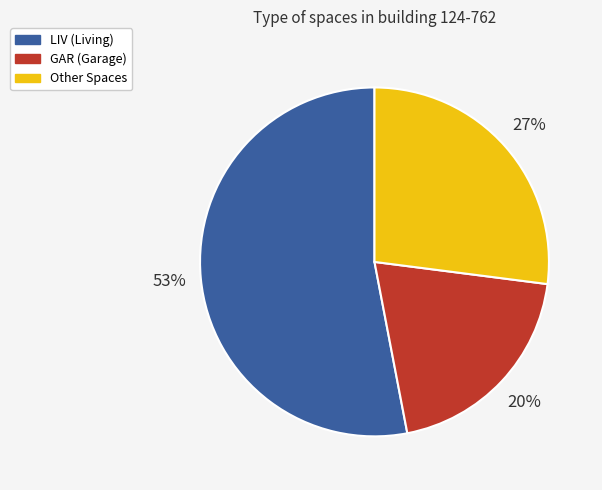

True or false: Other Spaces accounts for 27% of the total.

True